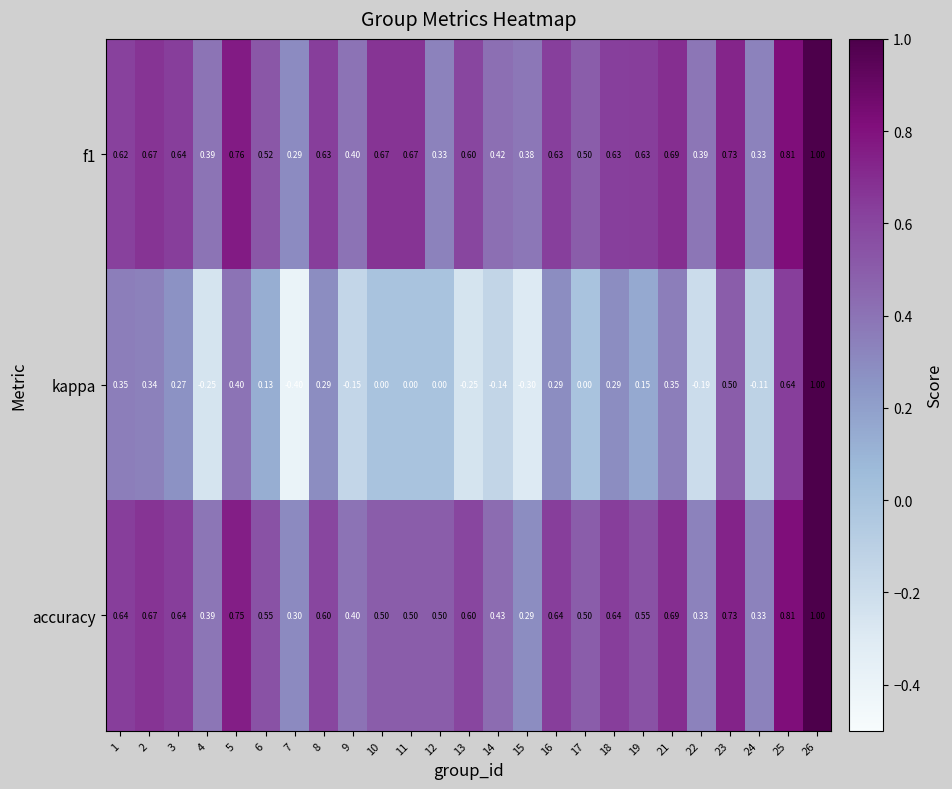

Which series has the widest spread of values?

kappa